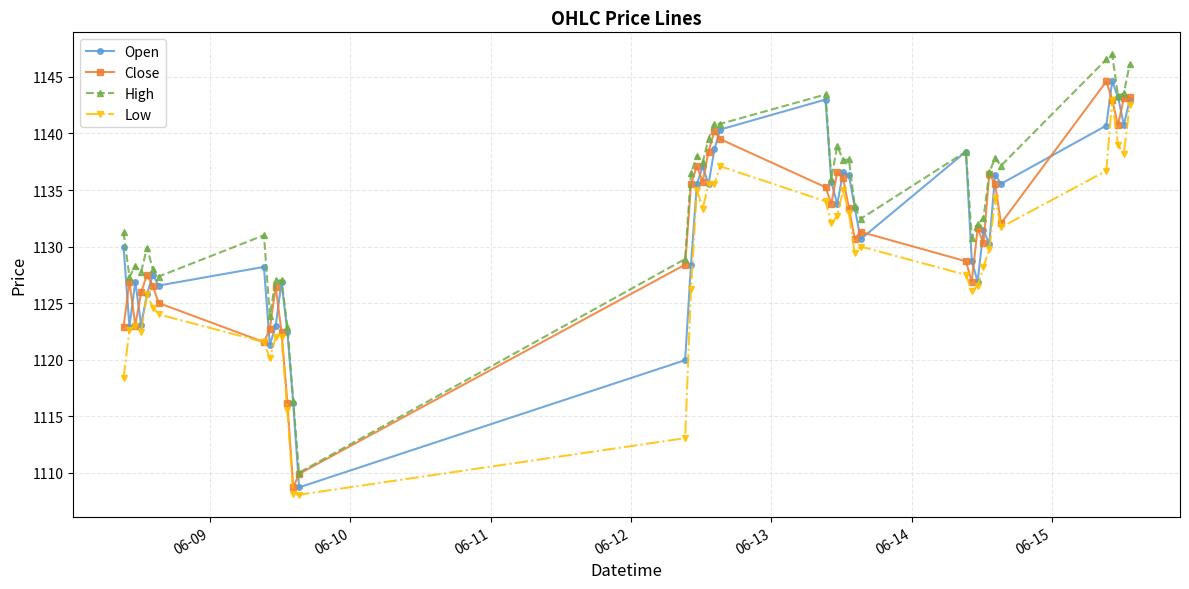

In Close, how many points are higher than both neighbors (excluding endpoints)?

10